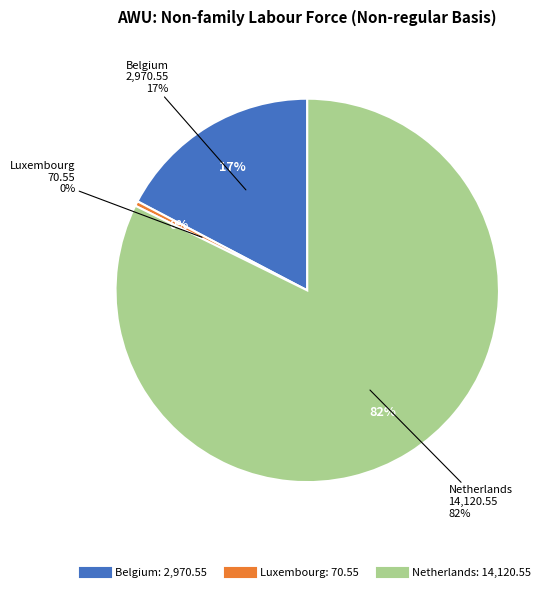

Which category has the smallest portion of the pie?

Luxembourg